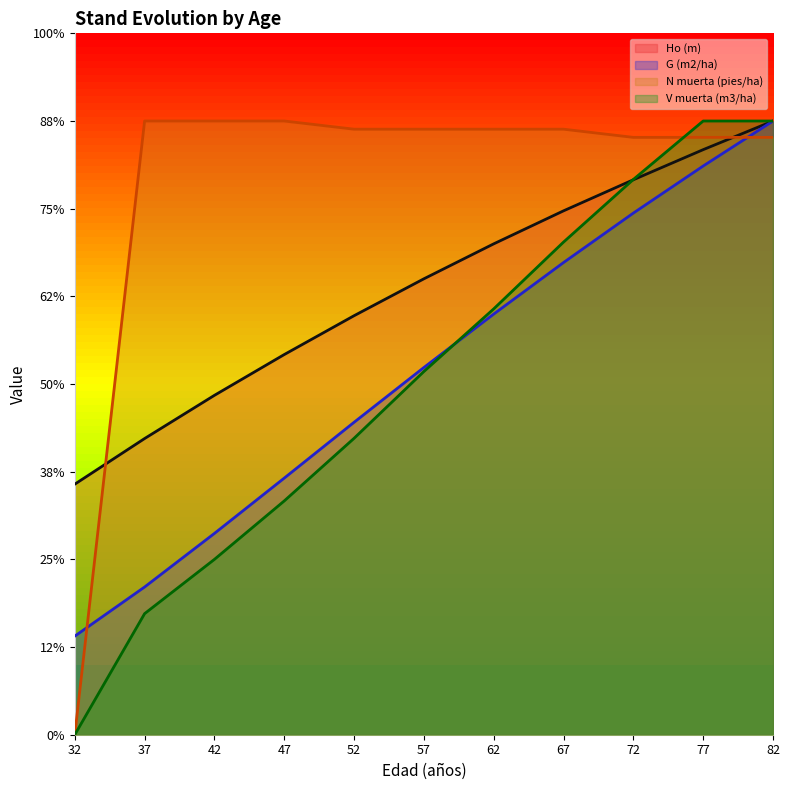

How many lines are shown in the chart?

4